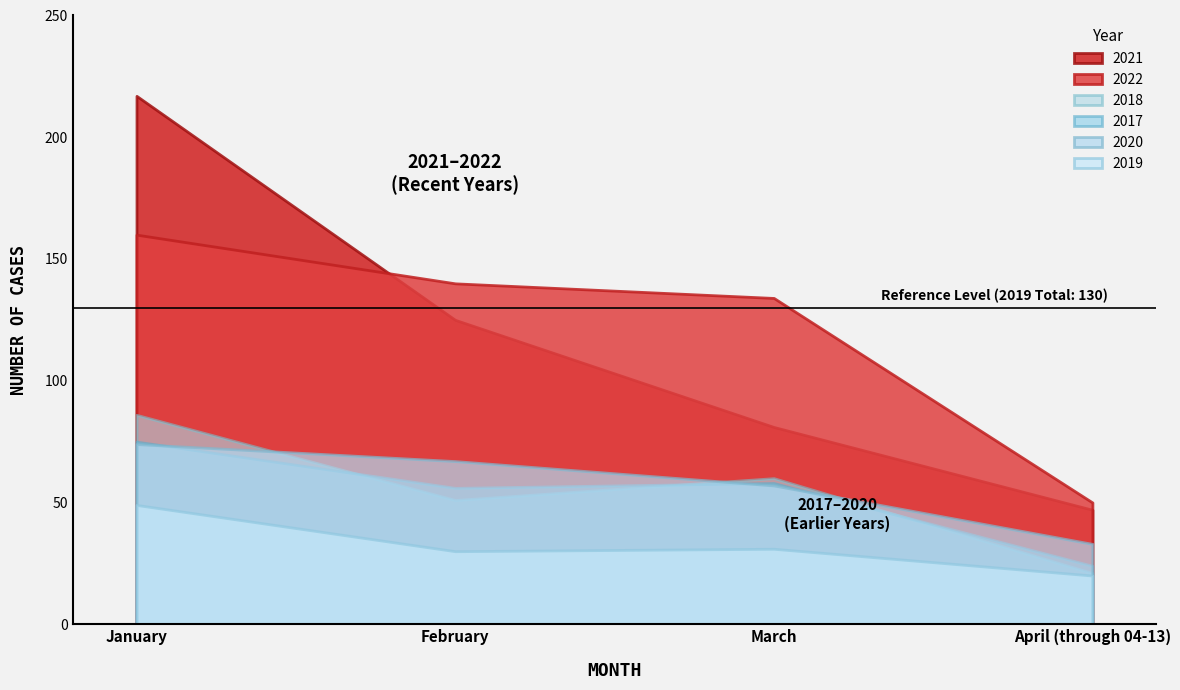

True or false: 2017 has a value of 109 at January.

False